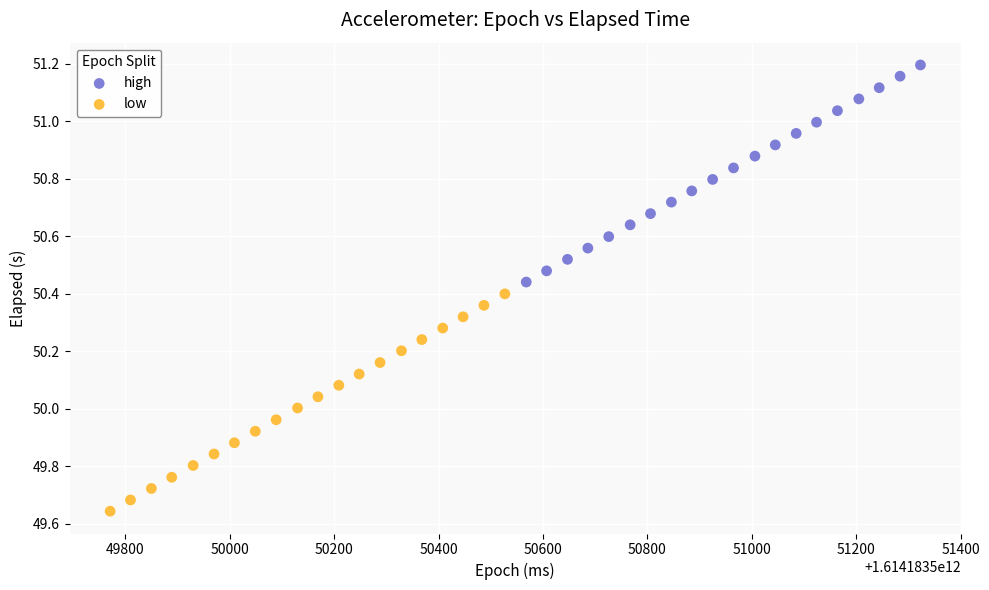

What are all the series names shown in the legend?

high, low